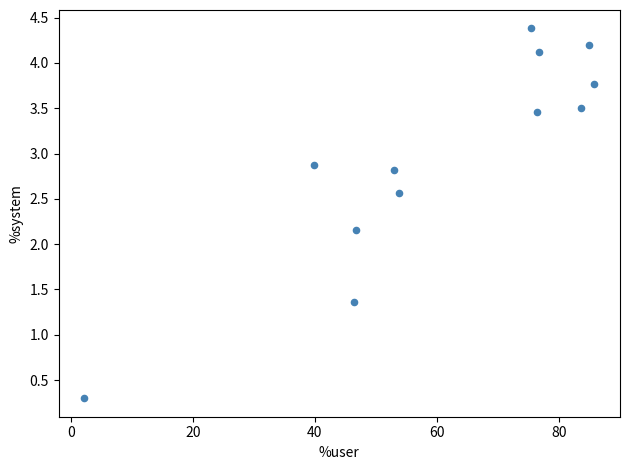

What is the range of Y values (max minus min)?

4.1